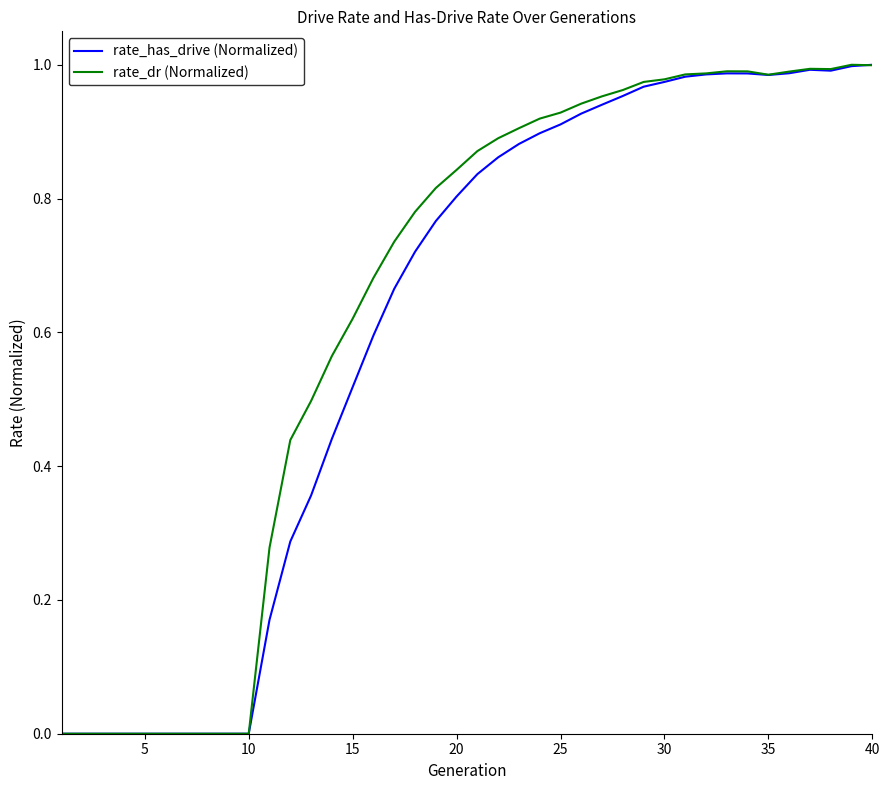

How many lines are shown in the chart?

2